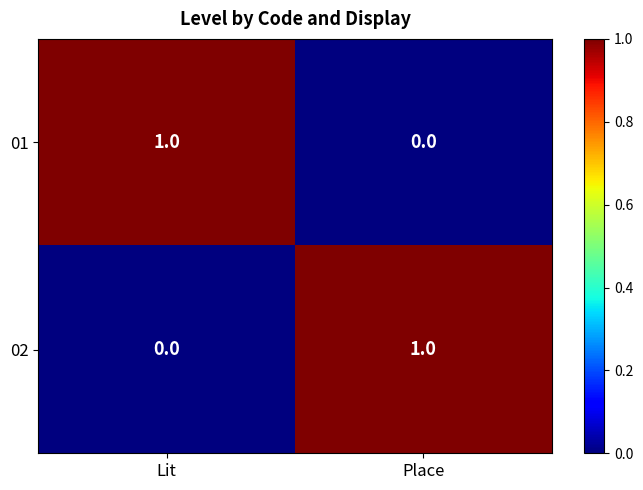

Count the number of categories in the chart.

2